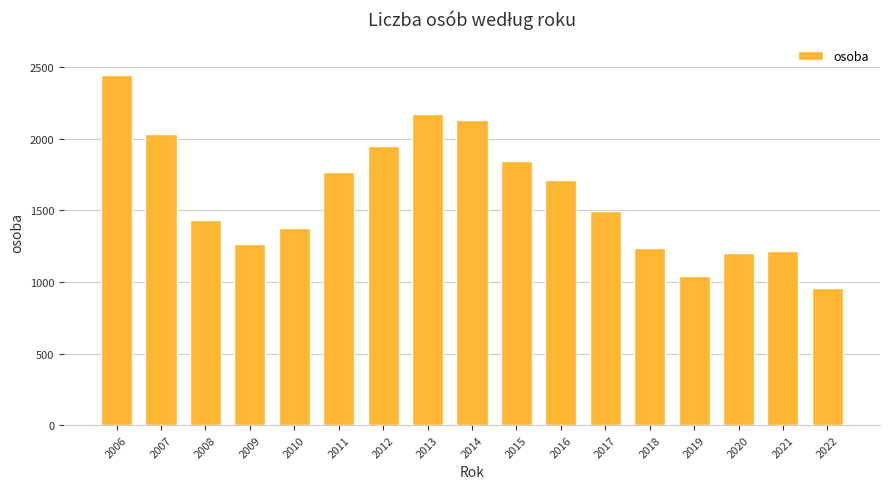

Which has a higher value, 2012 or 2010?

2012